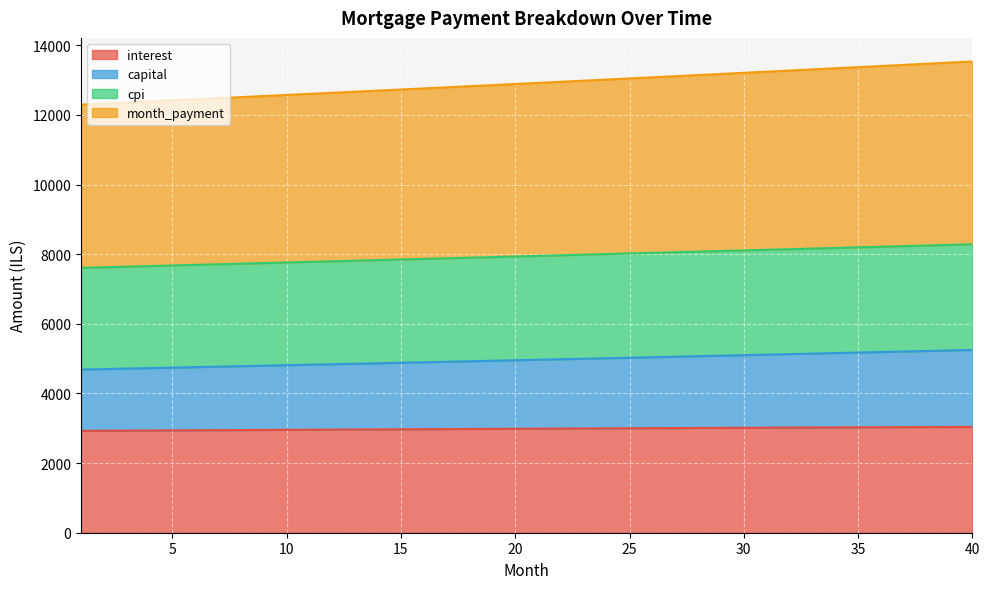

Reading left to right, list all the values displayed in this chart.

interest: 2925.2	2928.6	2931.9	2935.2	2938.6	2941.9	2945.1	2948.4	2951.6	2954.8	2958.0	2961.2	2964.3	2967.5	2970.6	2973.6	2976.7	2979.7	2982.7	2985.7	2988.6	2991.6	2994.5	2997.3	3000.2	3003.0	3005.8	3008.6	3011.3	3014.1	3016.7	3019.4	3022.0	3024.6	3027.2	3029.8	3032.3	3034.8	3037.2	3039.7
capital: 4686.6	4700.3	4714.0	4727.8	4741.6	4755.4	4769.2	4783.1	4797.1	4811.1	4825.1	4839.2	4853.3	4867.5	4881.7	4895.9	4910.2	4924.5	4938.9	4953.3	4967.7	4982.2	4996.7	5011.3	5025.9	5040.6	5055.3	5070.0	5084.8	5099.7	5114.5	5129.5	5144.4	5159.4	5174.5	5189.6	5204.7	5219.9	5235.1	5250.4
cpi: 7606.7	7623.7	7640.7	7657.8	7674.9	7691.9	7709.1	7726.2	7743.4	7760.5	7777.7	7794.9	7812.1	7829.4	7846.6	7863.9	7881.2	7898.5	7915.9	7933.2	7950.6	7968.0	7985.4	8002.8	8020.2	8037.7	8055.1	8072.6	8090.1	8107.6	8125.1	8142.7	8160.3	8177.8	8195.4	8213.0	8230.6	8248.3	8265.9	8283.6
month_payment: 12293.3	12324.0	12354.7	12385.5	12416.4	12447.3	12478.3	12509.3	12540.5	12571.6	12602.8	12634.1	12665.5	12696.9	12728.3	12759.8	12791.4	12823.1	12854.7	12886.5	12918.3	12950.2	12982.1	13014.1	13046.1	13078.3	13110.4	13142.7	13174.9	13207.3	13239.7	13272.2	13304.7	13337.2	13369.9	13402.6	13435.3	13468.1	13501.0	13534.0